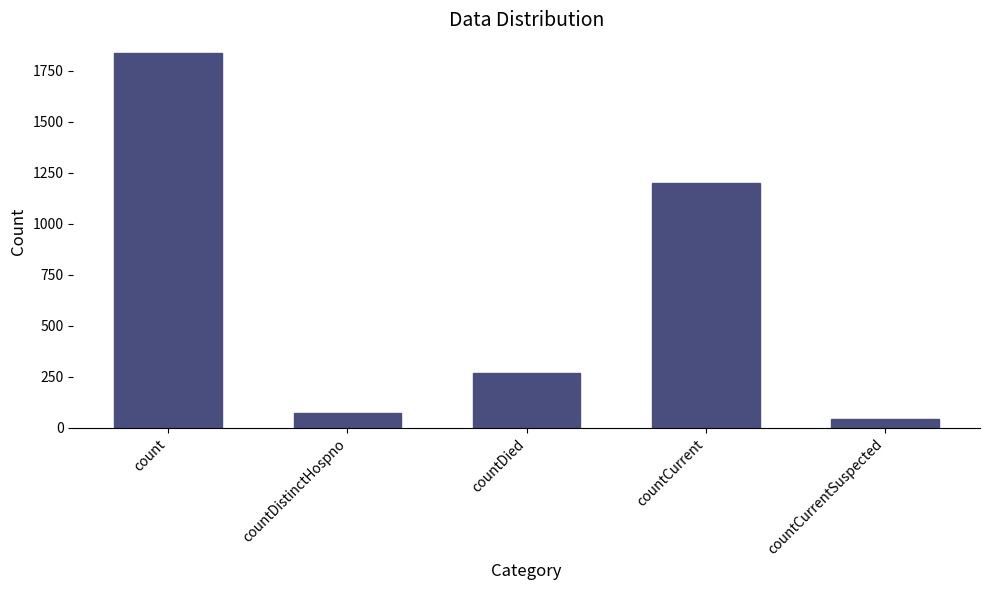

What is the label of the 3rd bar from the right?

countDied